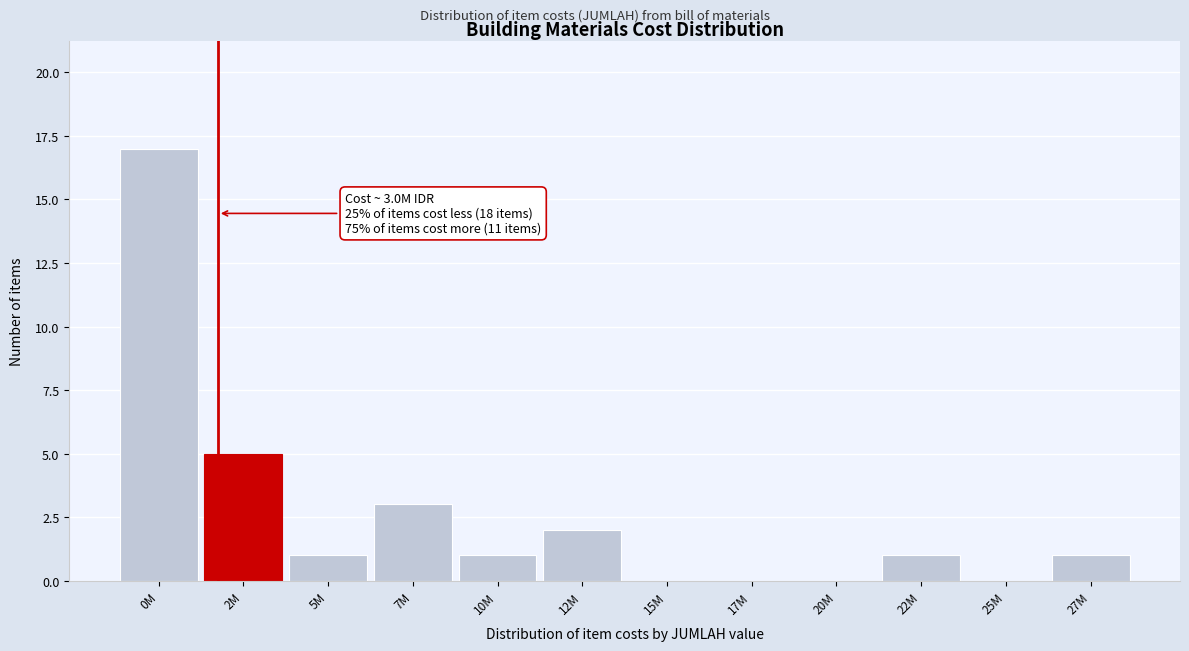

Reading left to right, extract all data points from this chart.

0M=17	2M=5	5M=1	7M=3	10M=1	12M=2	15M=0	17M=0	20M=0	22M=1	25M=0	27M=1